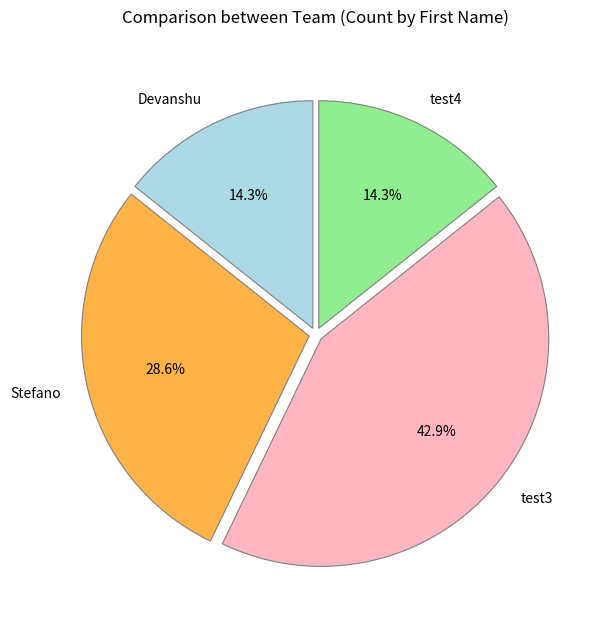

Which category has the biggest portion of the pie?

test3